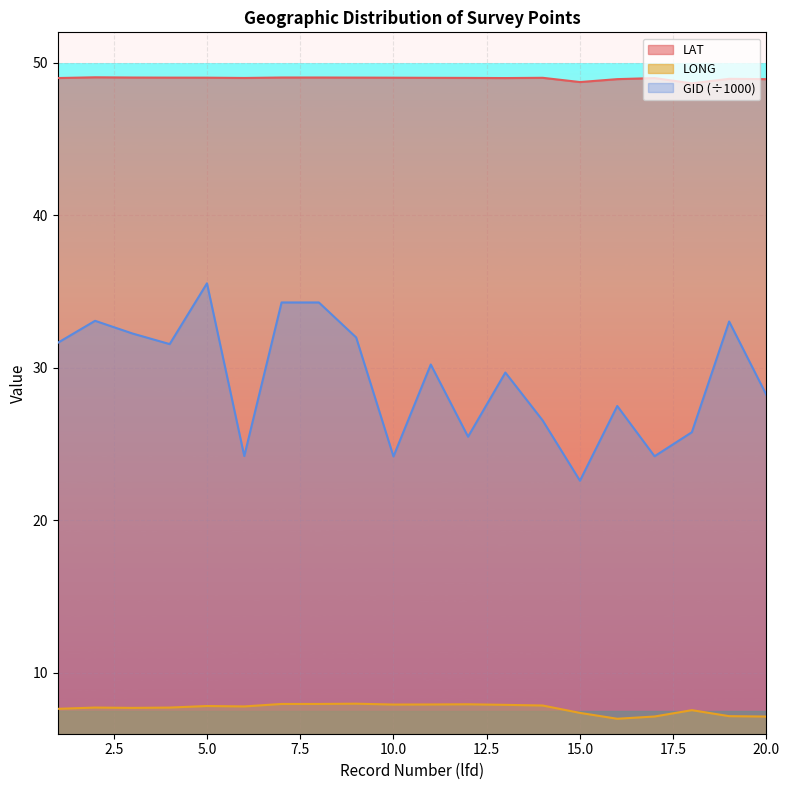

True or false: GID_norm and LAT intersect in this chart.

False